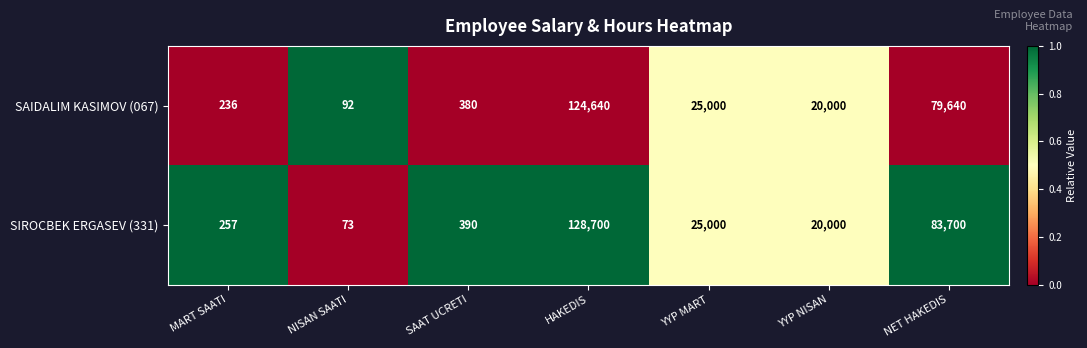

List the series in order of their peak value, lowest first.

SAIDALIM KASIMOV (067), SIROCBEK ERGASEV (331)